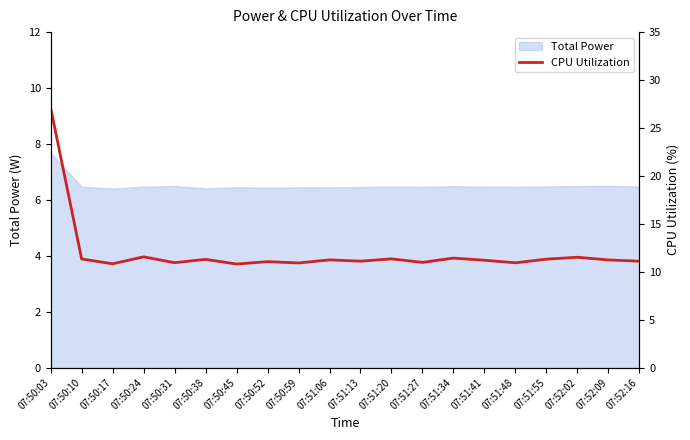

What is the approximate value at 07:51:55?

11.3